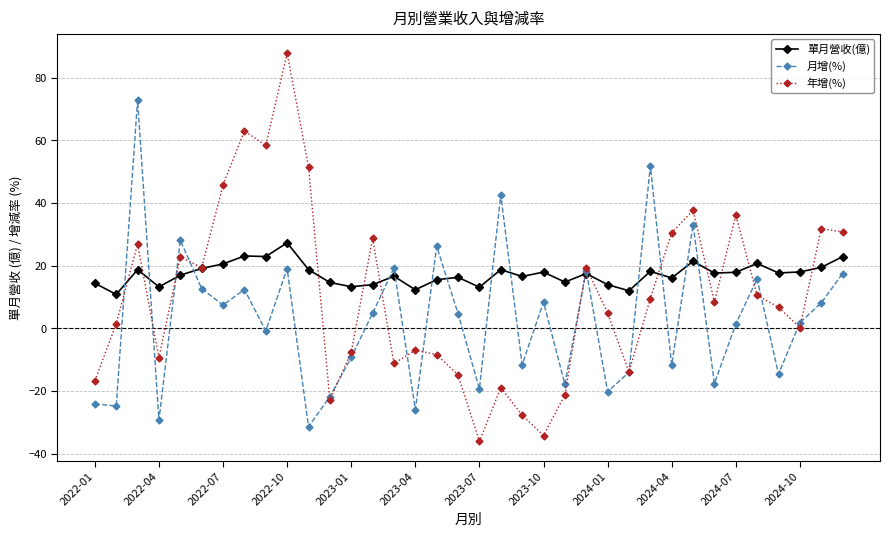

What is the lowest value of the 單月營收(億) series?

10.8